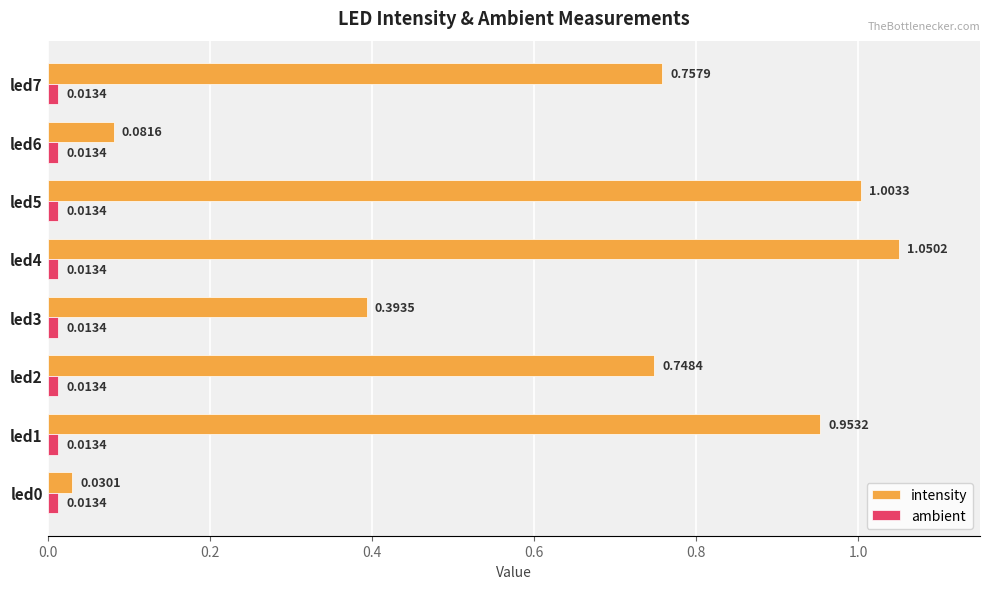

Rank the series by their average value, from lowest to highest.

ambient, intensity